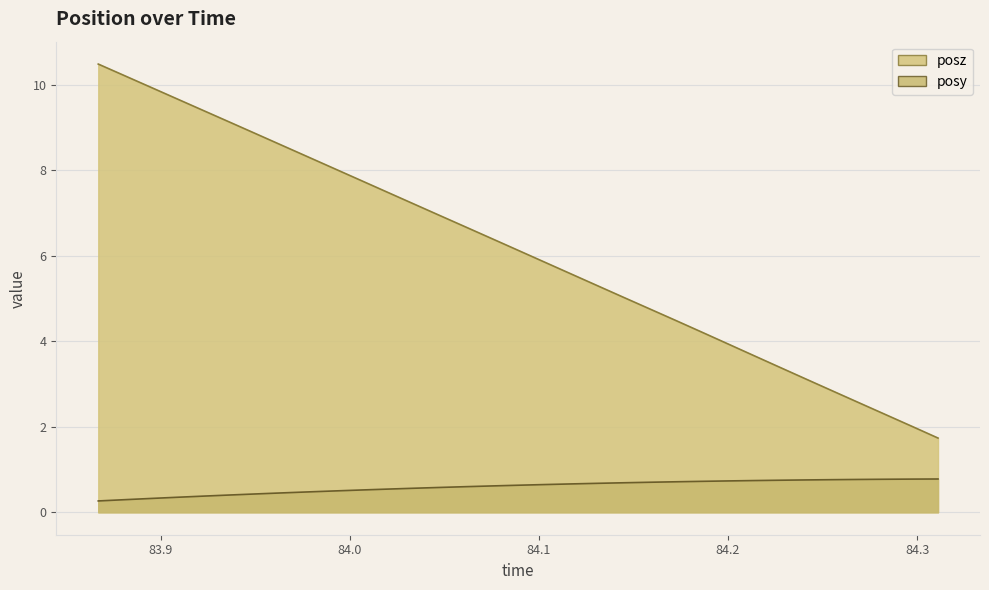

Rank the series at 84.04733 from lowest to highest value.

posy, posz